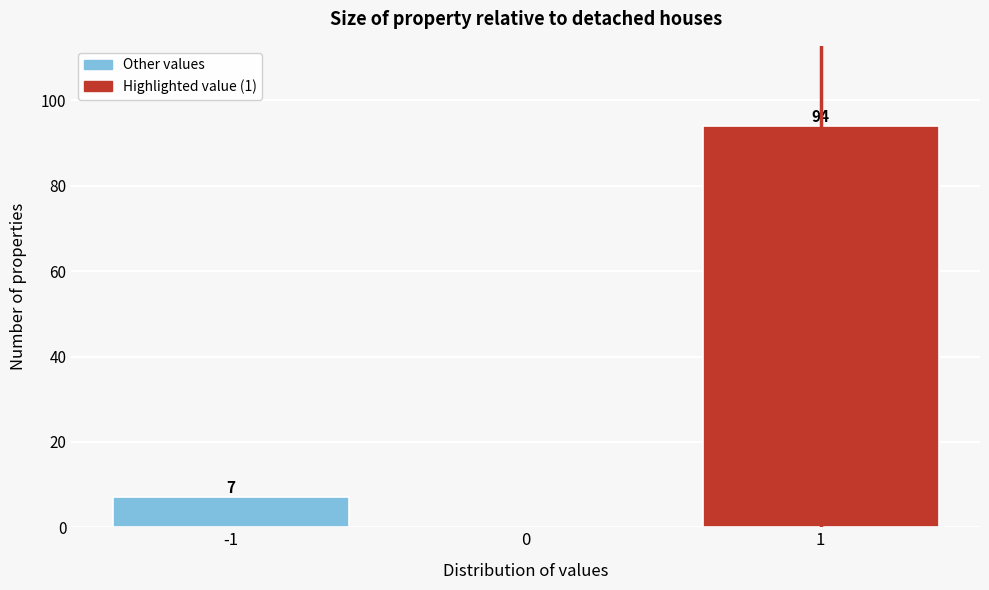

Over which range of the x-axis is the bar tallest?

0.5 to 1.5